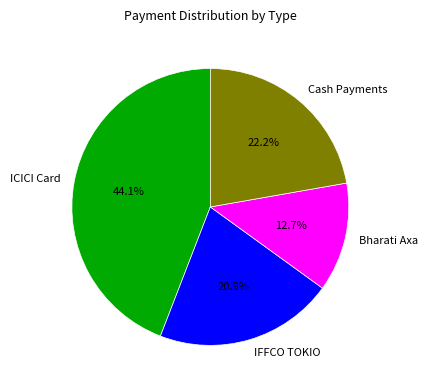

Do Cash Payments and IFFCO TOKIO together represent more than half of the pie?

No